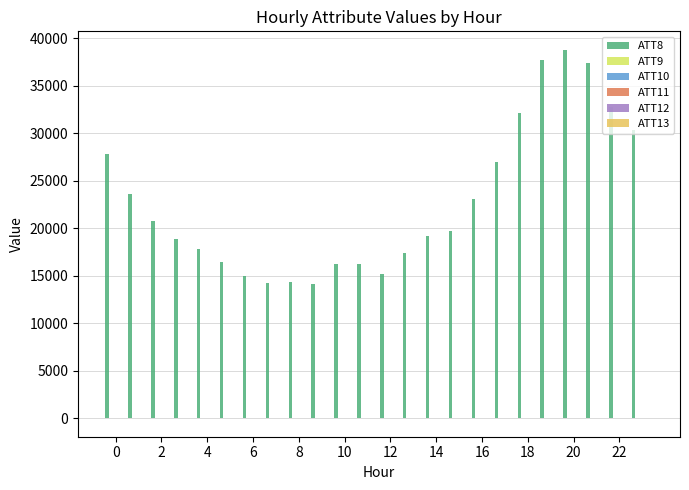

What is the sum of all ATT8 values?

546000.0